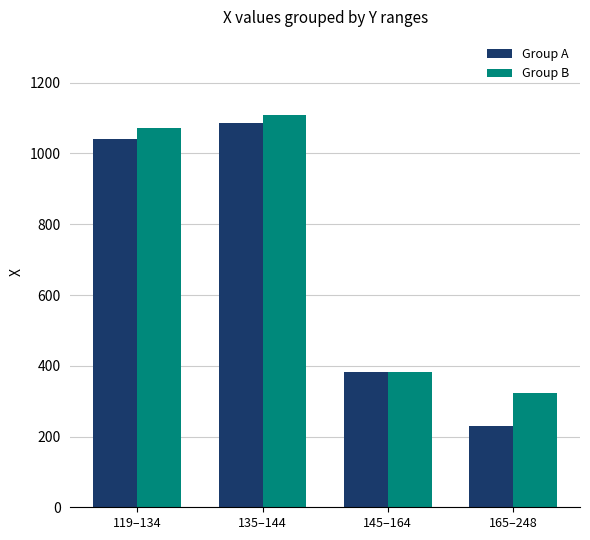

Rank the categories by Group A value from highest to lowest.

135–144, 119–134, 145–164, 165–248